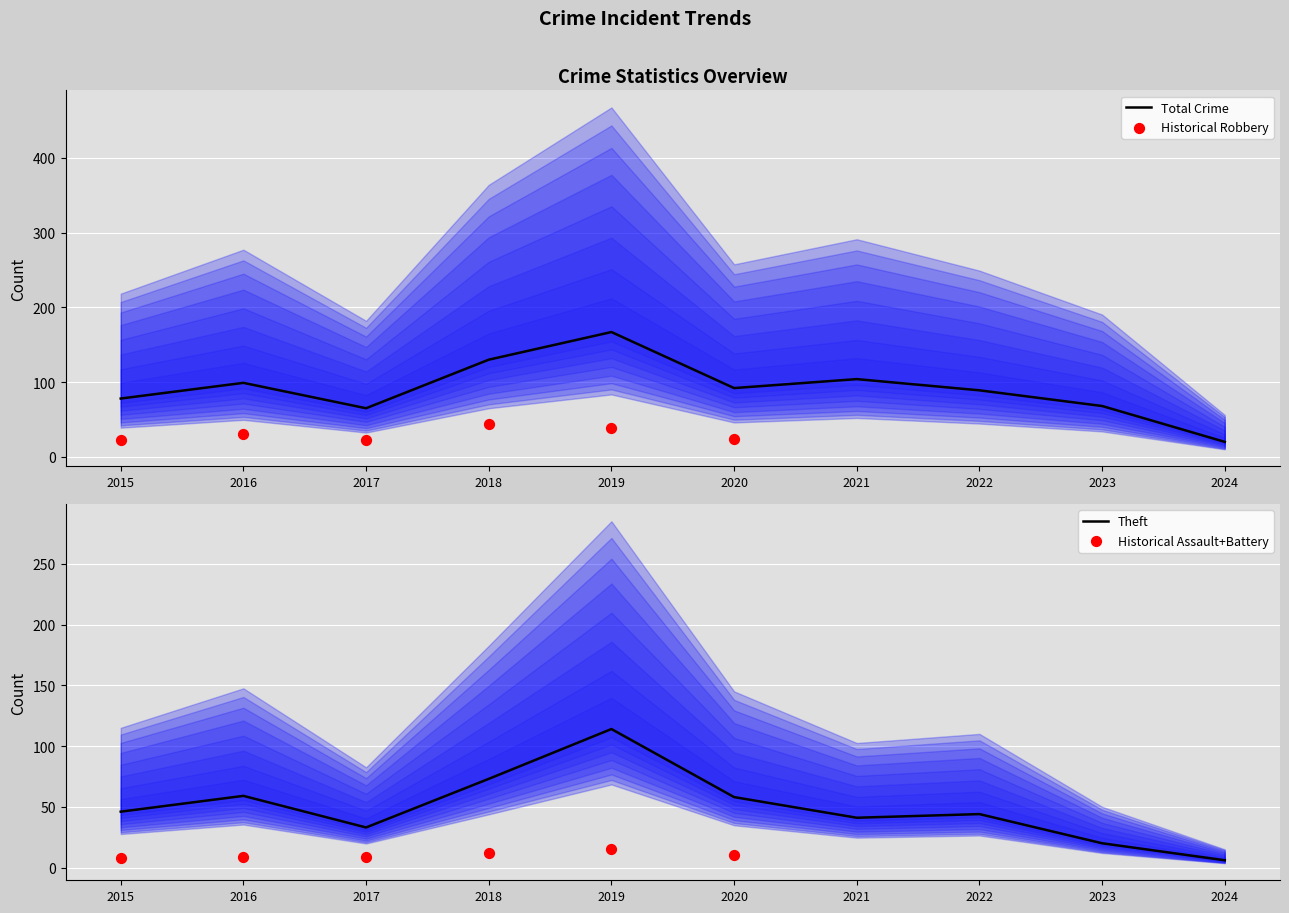

Which series has the largest total across all categories?

Total